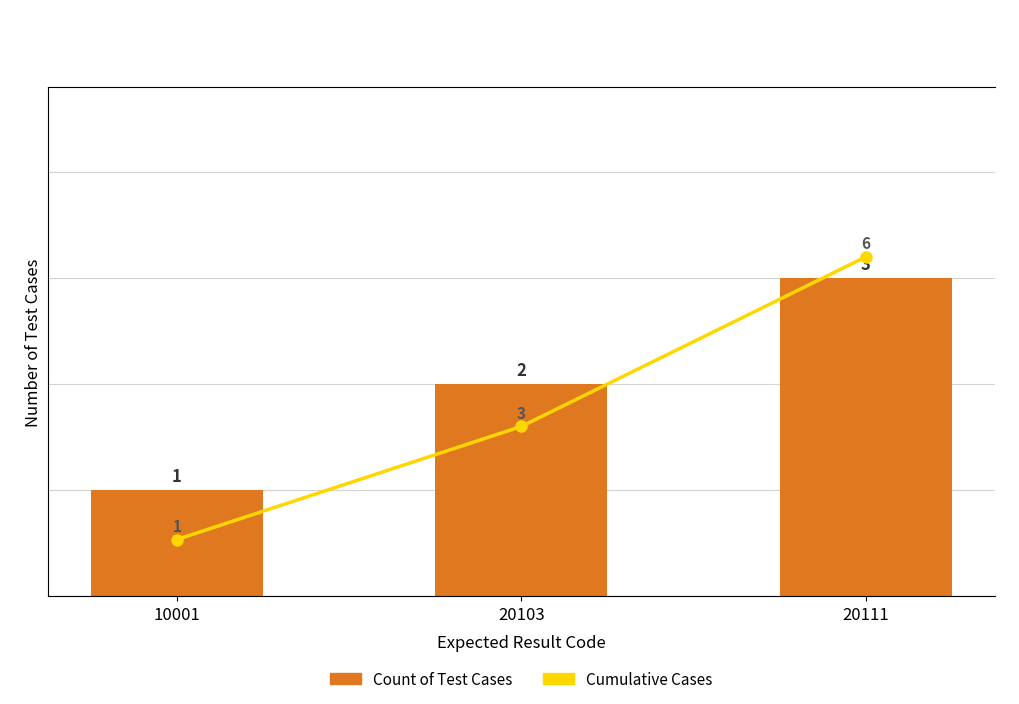

The value of Count of Test Cases at 20103 is 1. True or false?

False